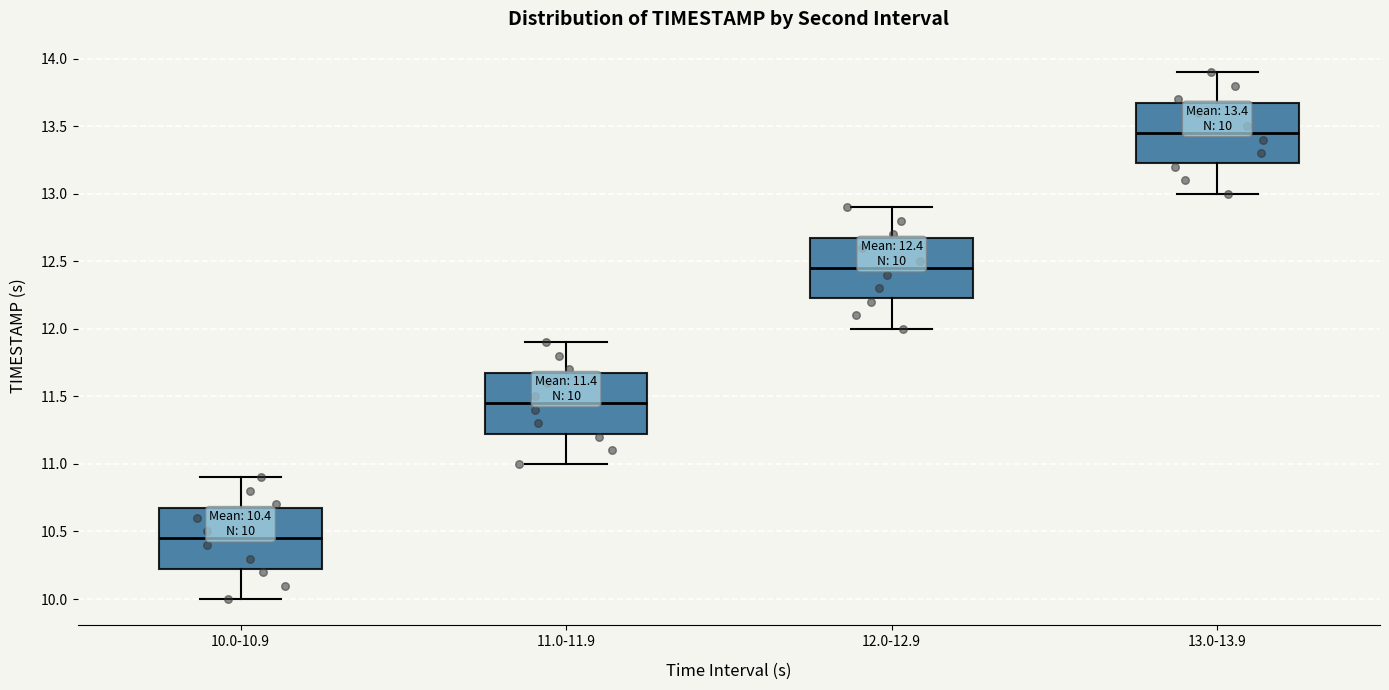

Which box's median line is the highest?

13.0-13.9